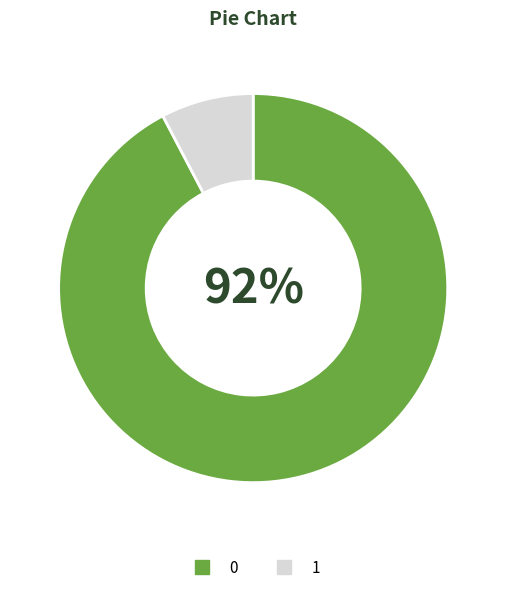

To the nearest percent, what is the average slice percentage?

50%